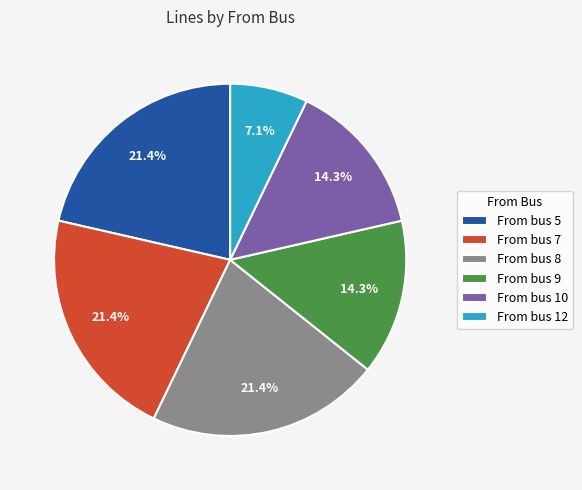

To the nearest percent, what is the average slice percentage?

17%